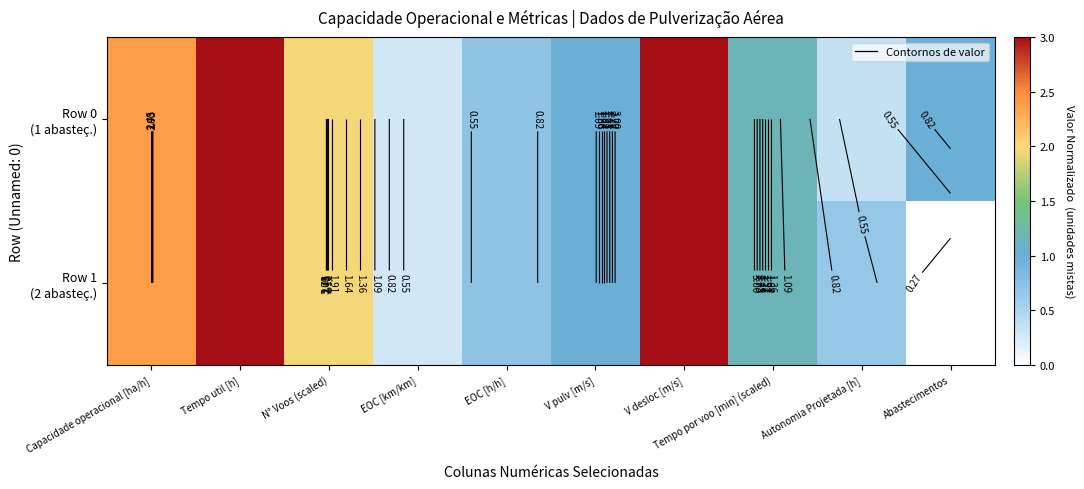

How many series are shown in this chart?

2